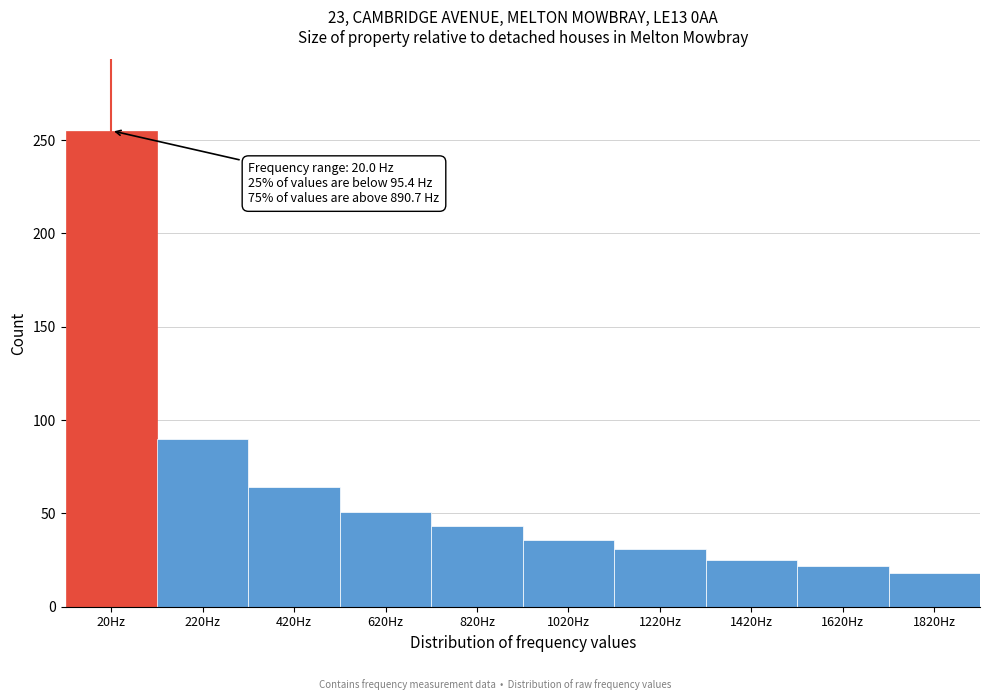

Reading left to right, what are all the values shown in this chart?

20Hz=255	220Hz=90	420Hz=64	620Hz=51	820Hz=43	1020Hz=36	1220Hz=31	1420Hz=25	1620Hz=22	1820Hz=18